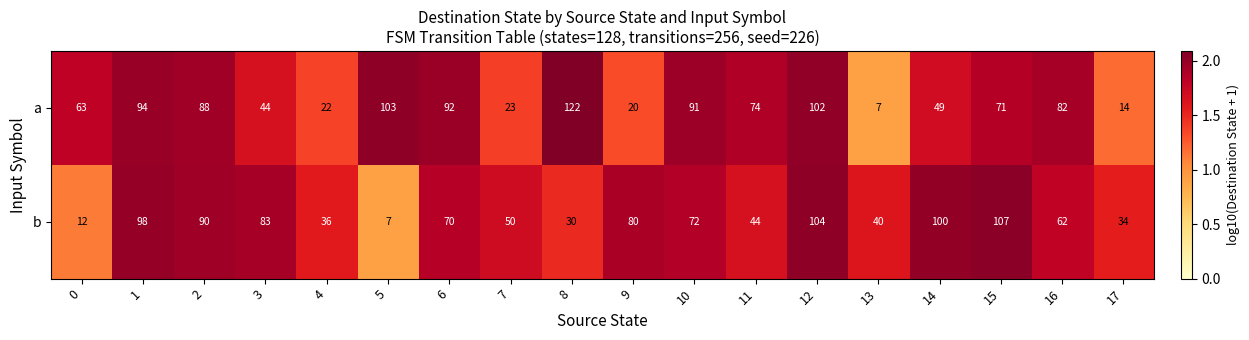

At which label does b reach its minimum?

5